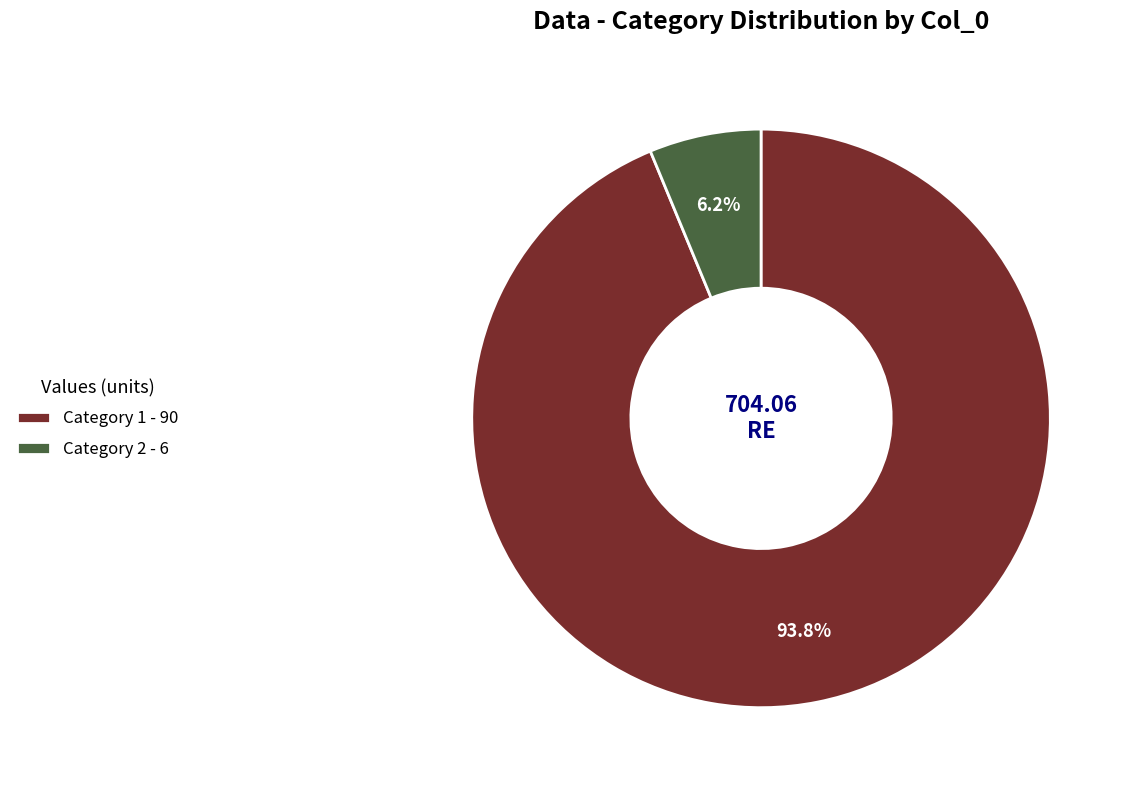

Do Category 1 - 90 and Category 2 - 6 together represent more than half of the pie?

Yes